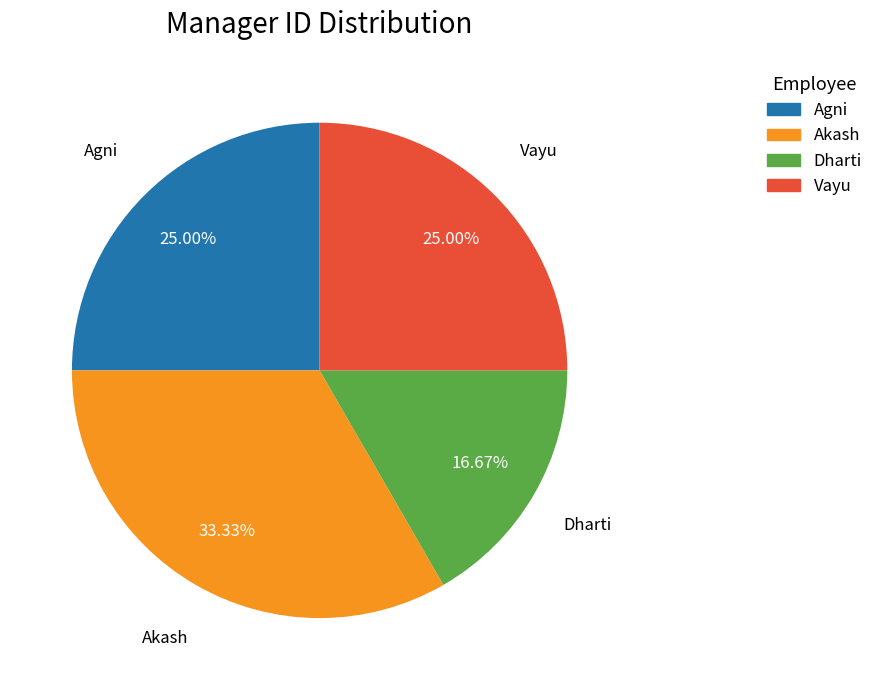

The Vayu slice represents 25% of the pie. True or false?

True